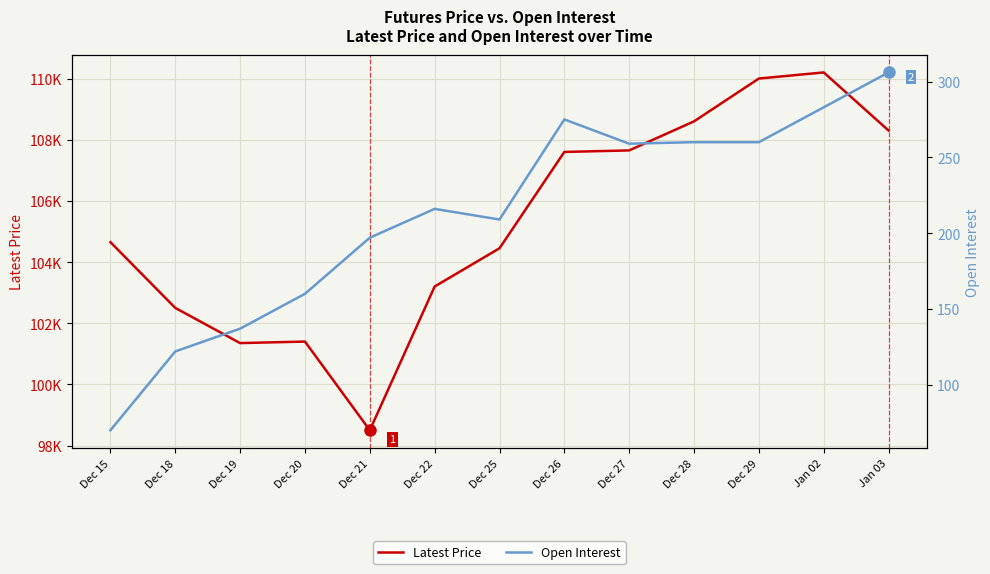

How many series are shown in this chart?

2